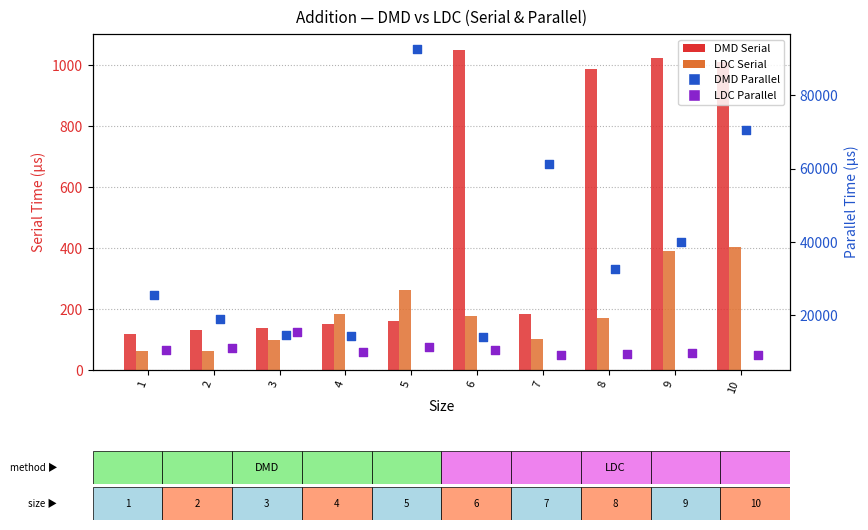

At which category is the sum across all series the highest?

5